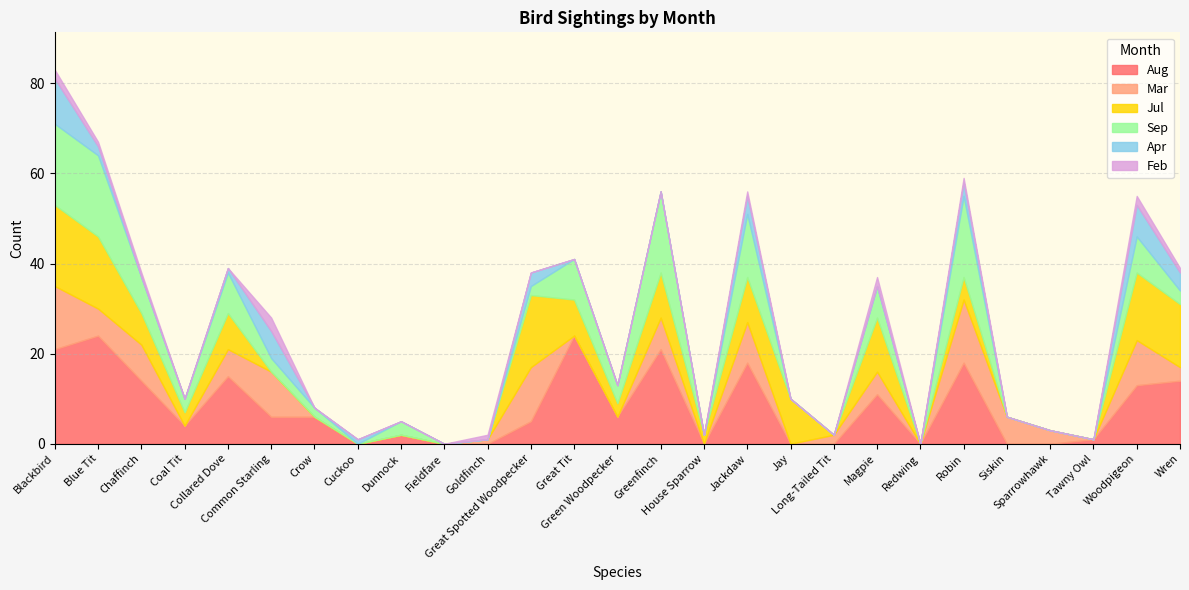

Which series changed the most between Crow and Jay?

Jul